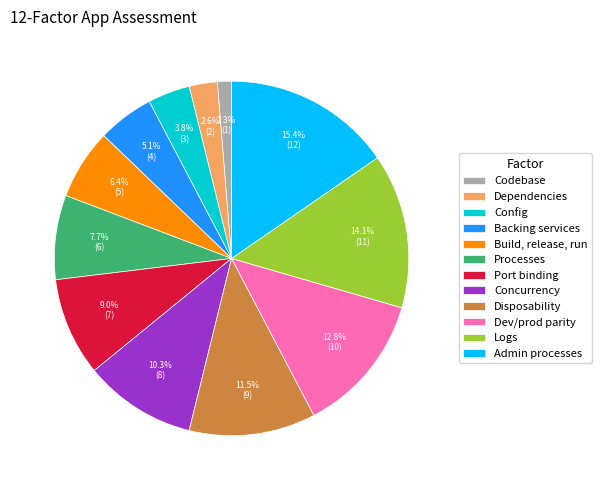

To the nearest percent, what is the difference between the largest and smallest slice percentages?

14%